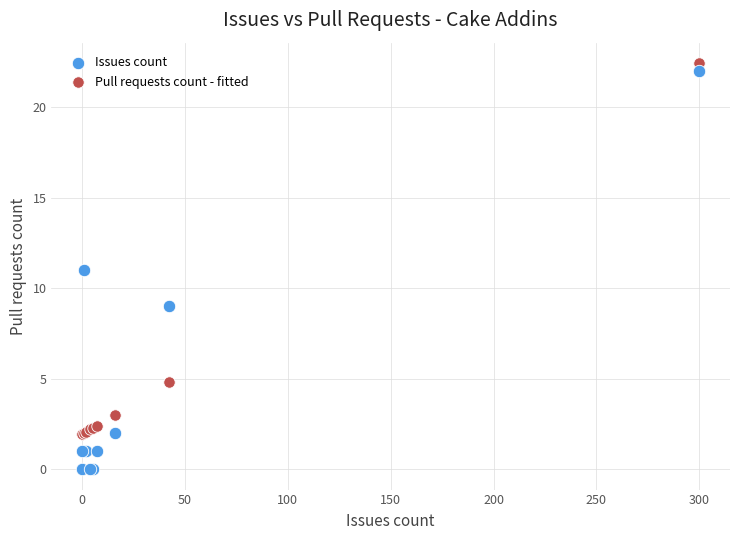

Which series has the widest spread of Y values?

Issues count